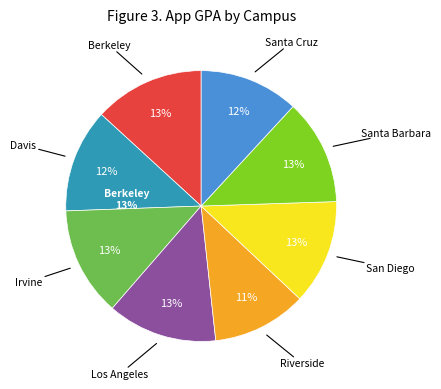

How many segments does this pie chart have?

8